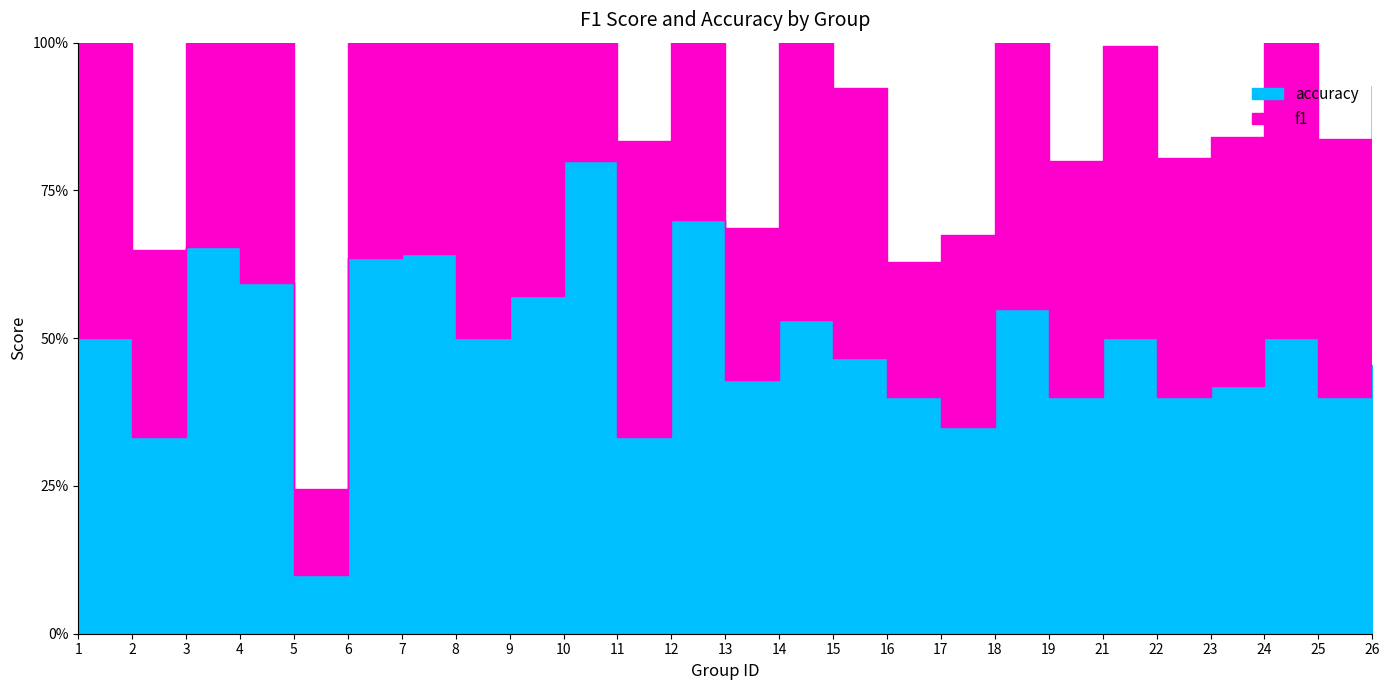

Where is accuracy nearest to the value 0?

5